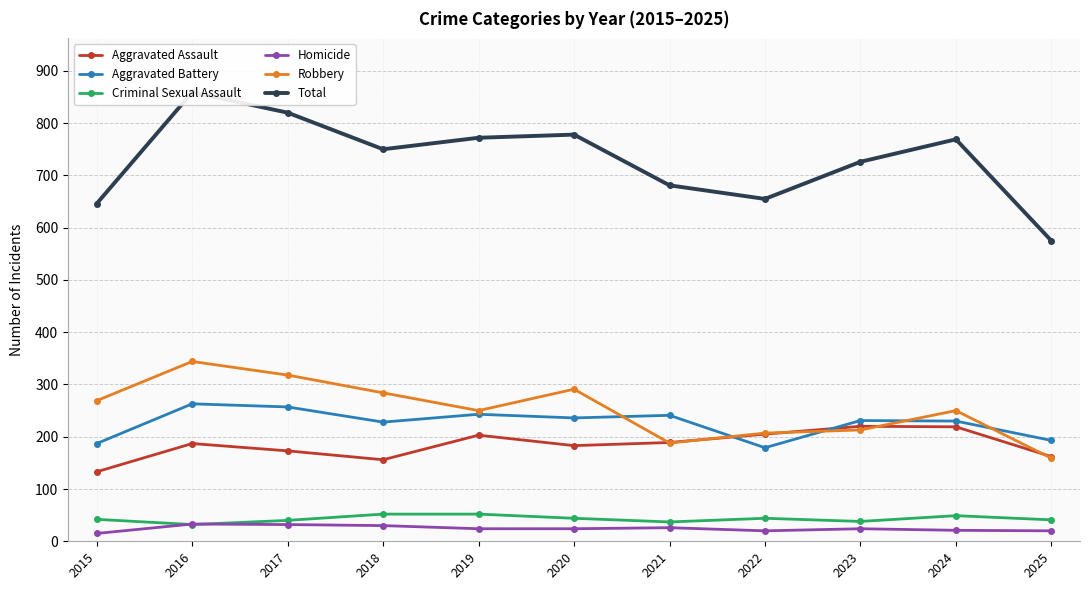

True or false: Aggravated Assault and Total intersect in this chart.

False